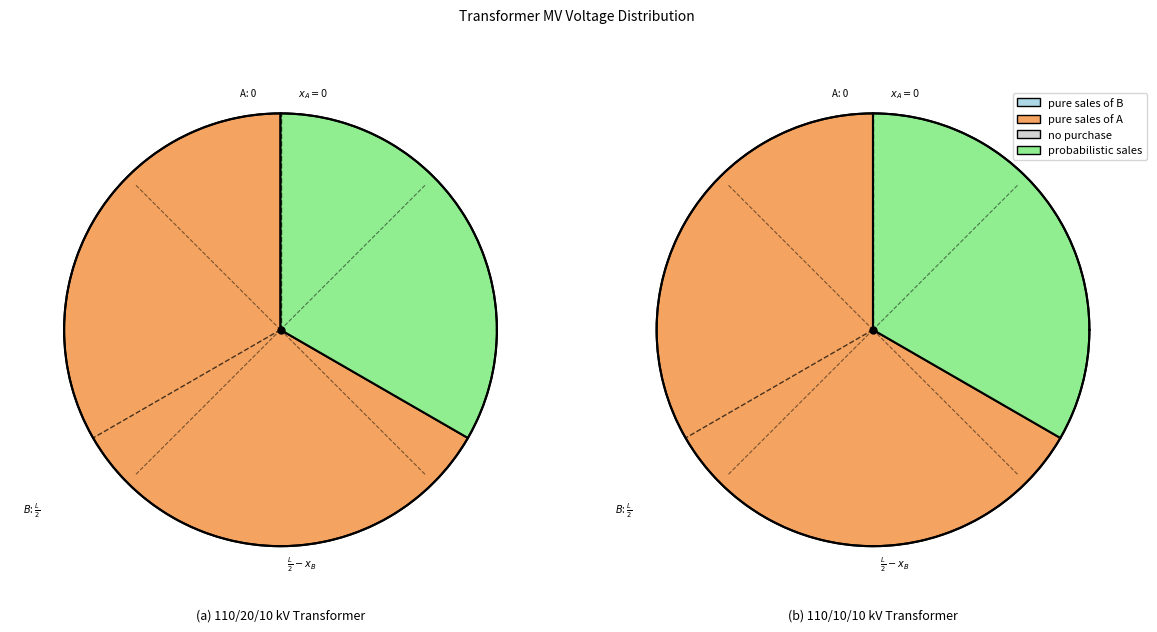

Does any single category account for the majority?

Yes